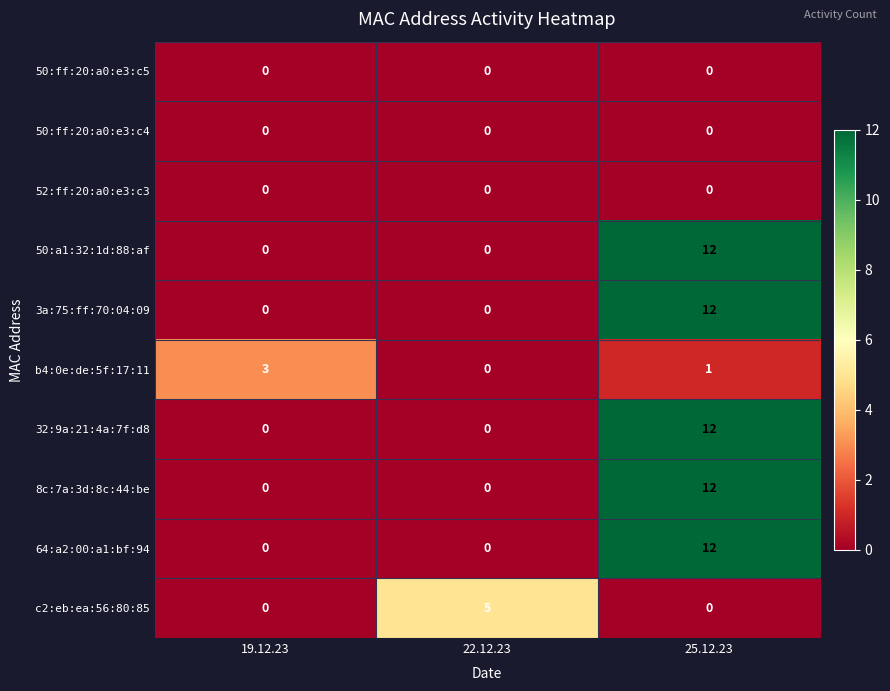

At which category is the sum across all series the highest?

25.12.23